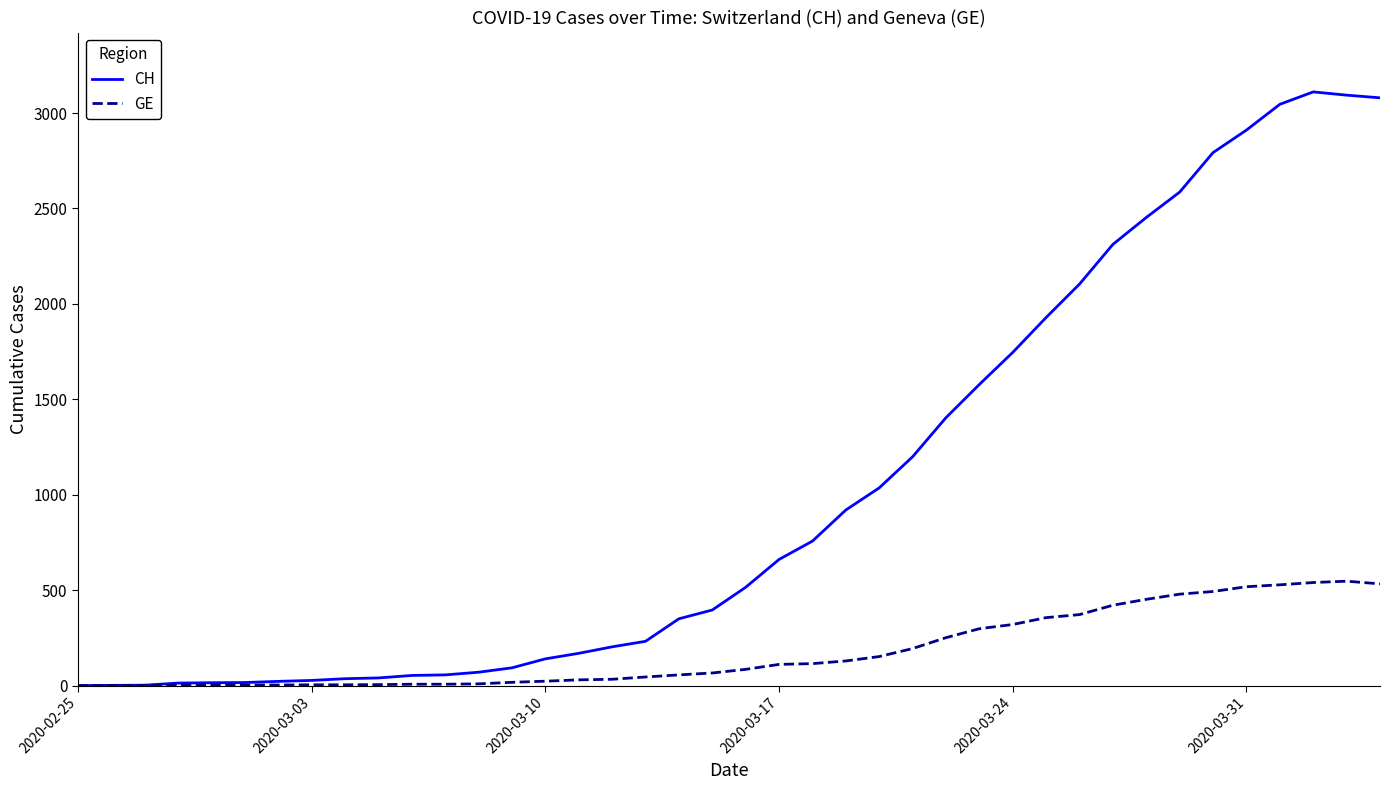

What is the greatest value displayed?

3111